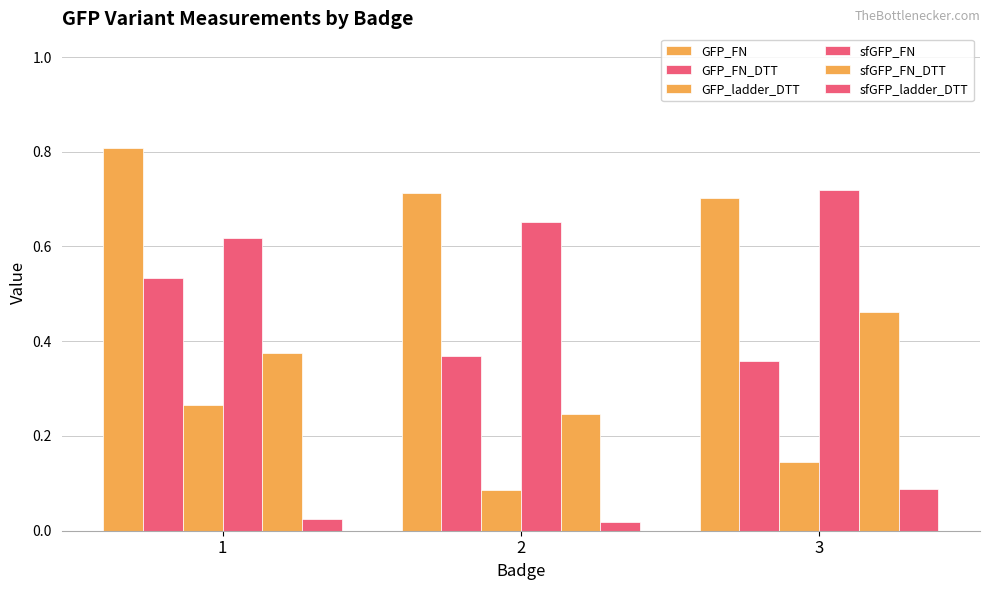

Which series has the widest spread of values?

sfGFP_FN_DTT